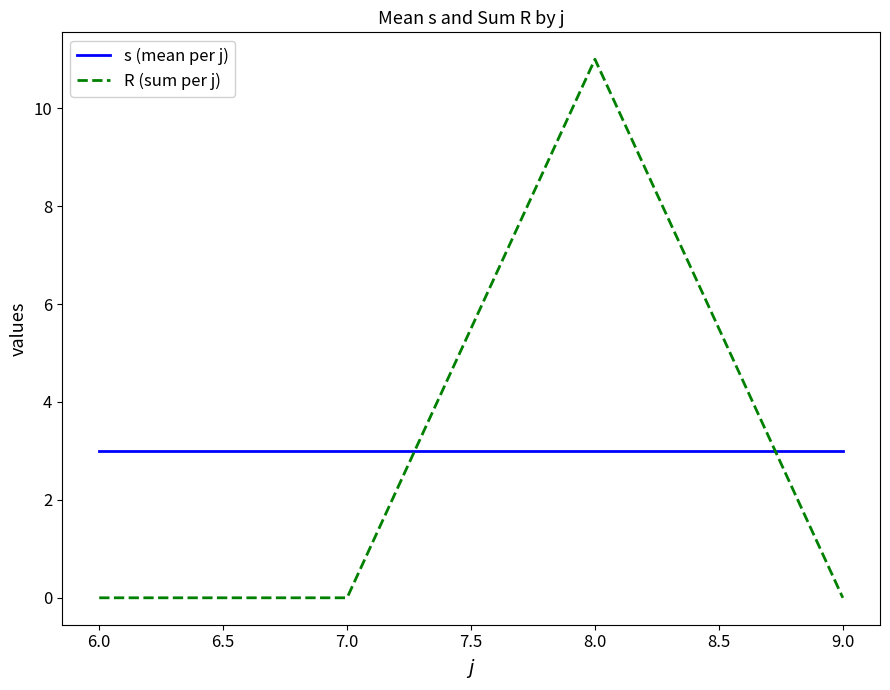

At which category is the sum across all series the highest?

8.0